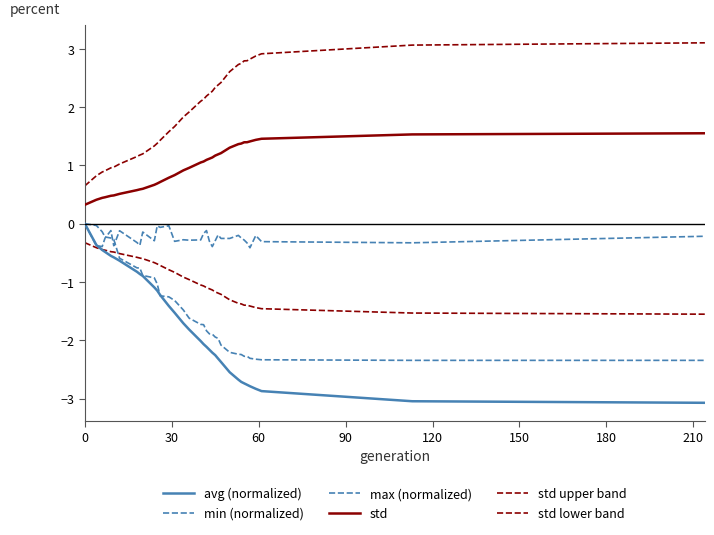

At how many categories does at least one series exceed 2?

18